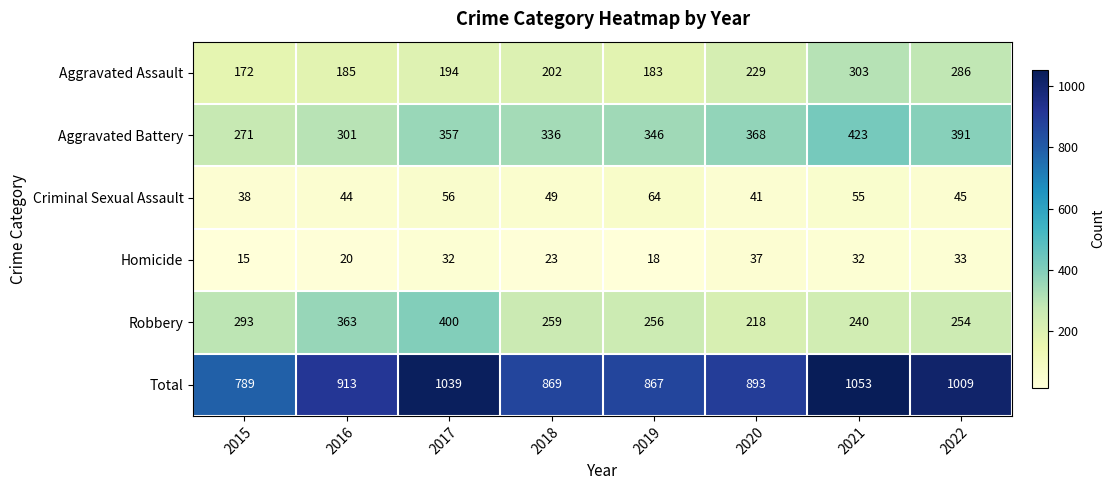

The value of Aggravated Assault at 2021 is 303. True or false?

True